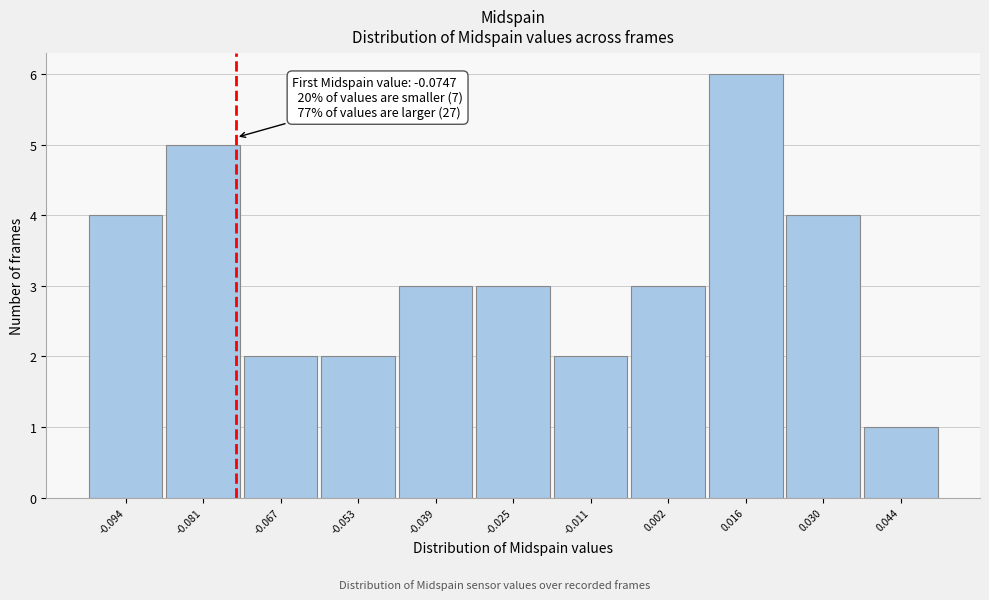

Which range on the x-axis has the tallest bar?

0.010 to 0.024